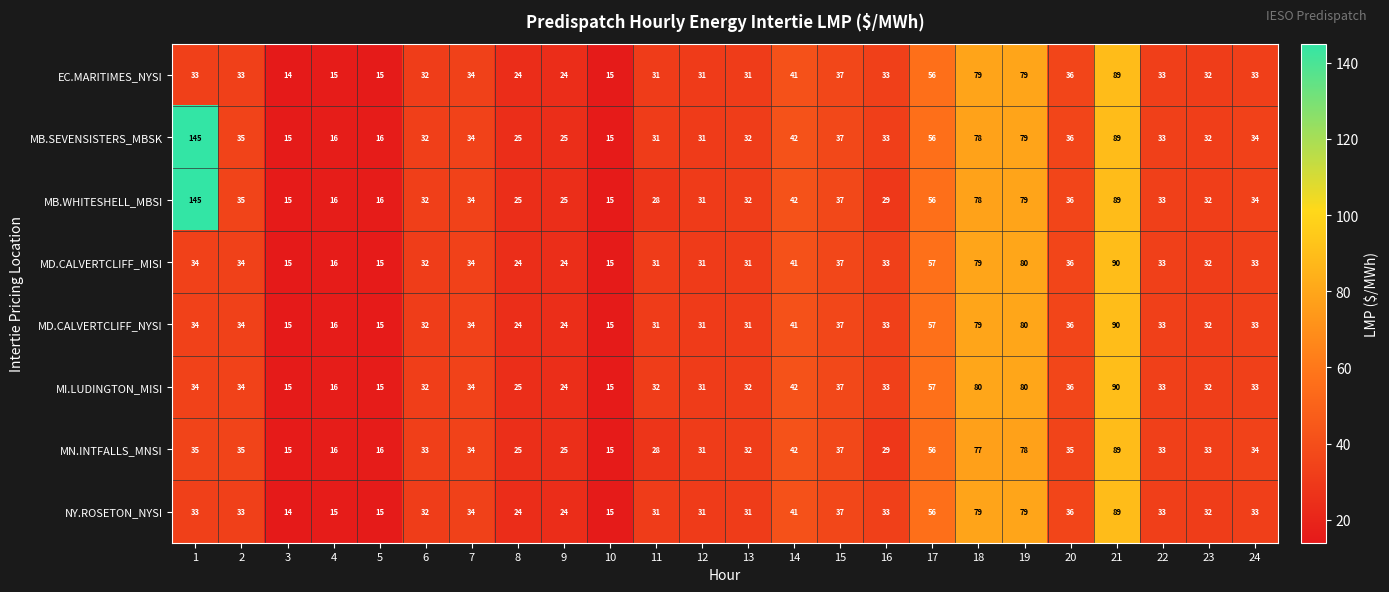

Which category has the lowest value across all series?

3